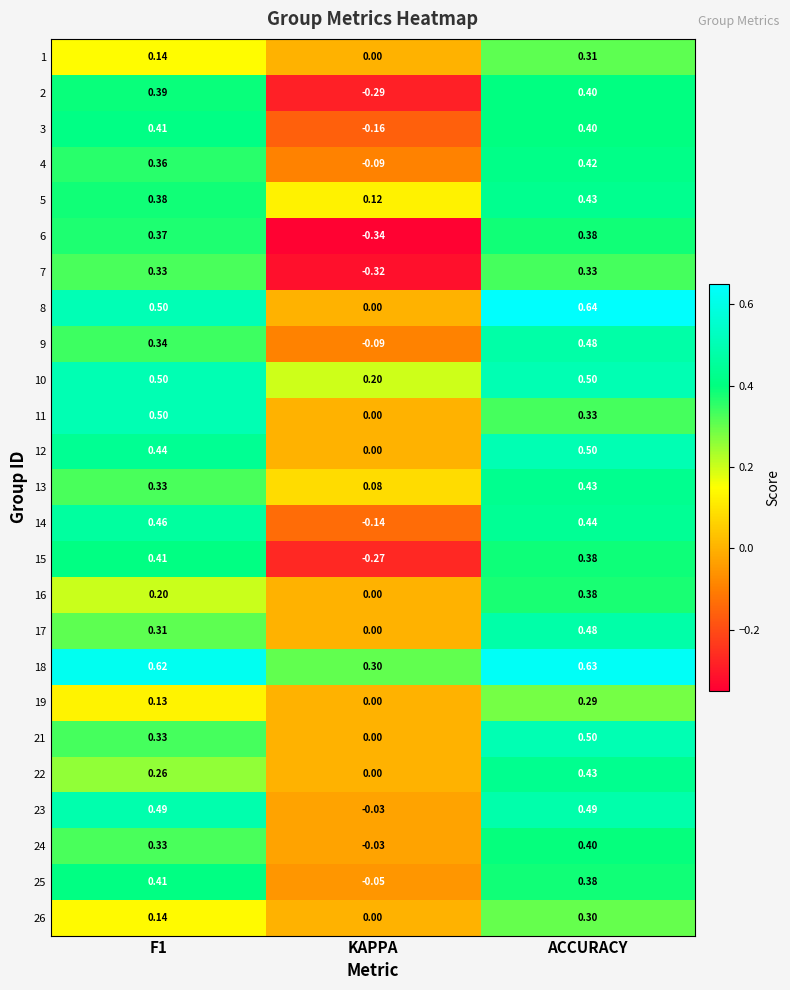

Where is 10 nearest to the value 0?

KAPPA